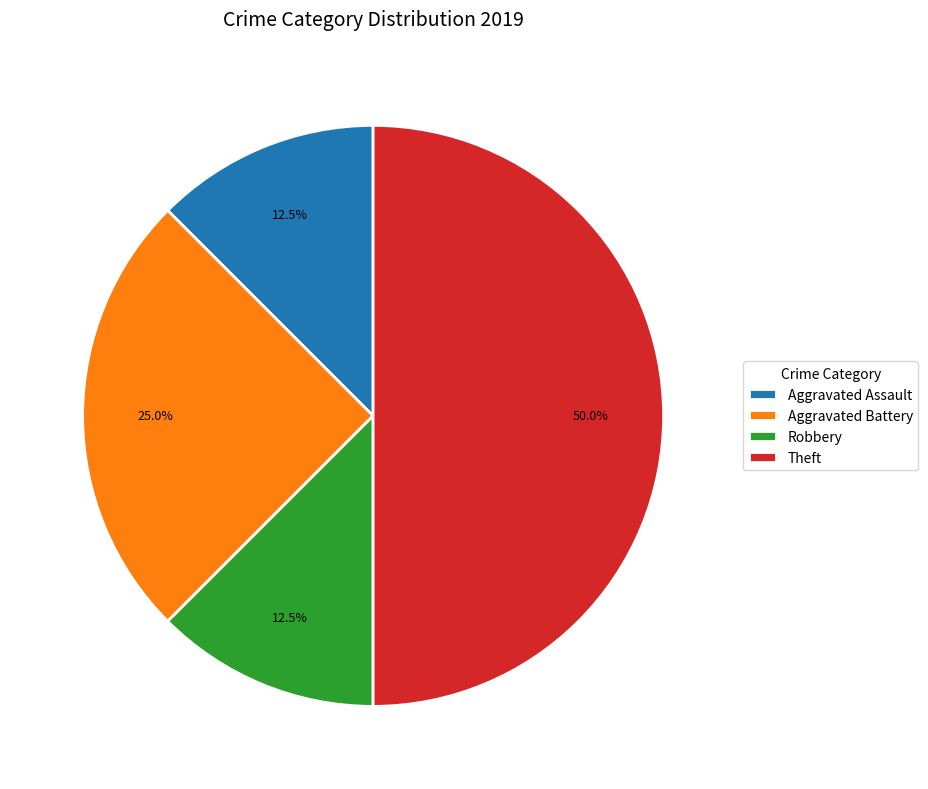

To the nearest percent, what percentage of the pie is Aggravated Battery?

25%